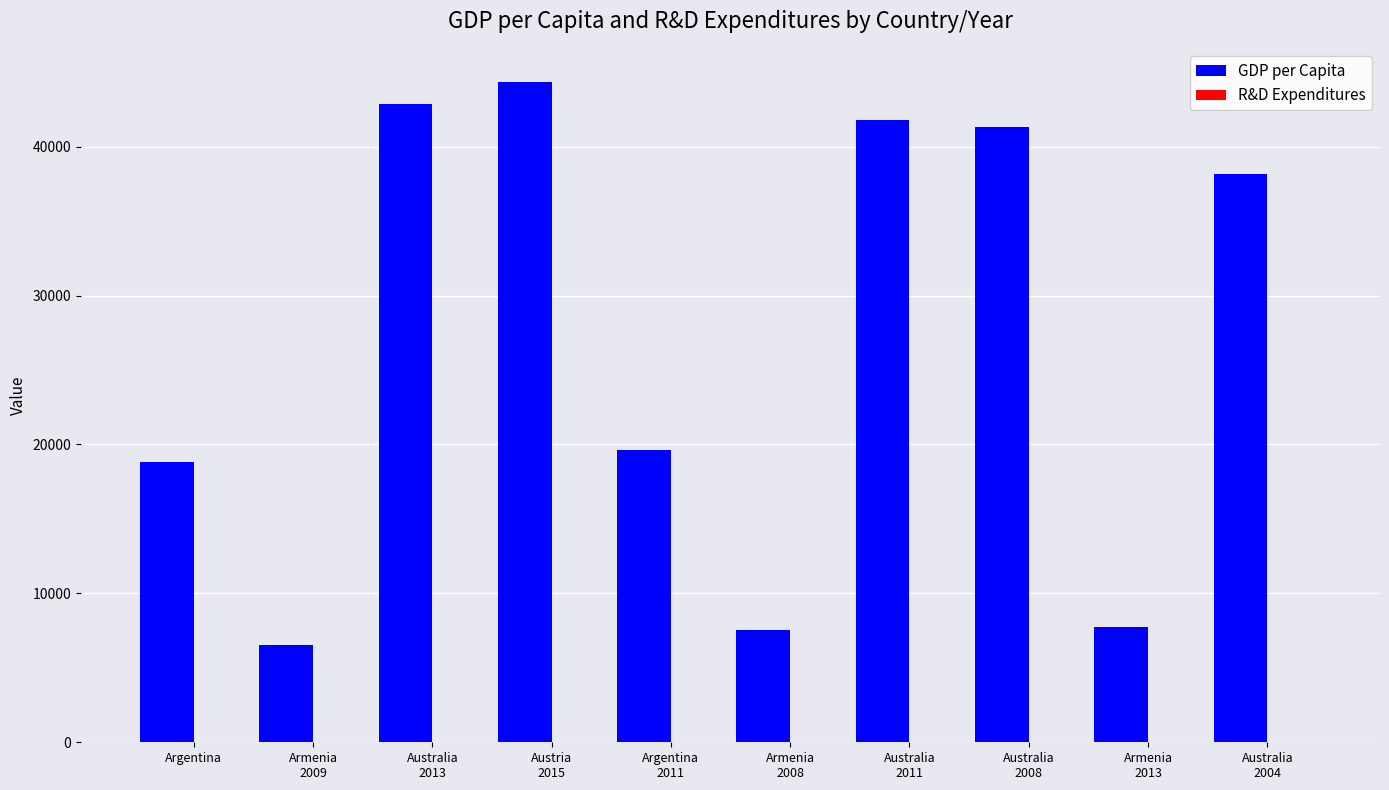

What is the maximum value for GDP per Capita?

44353.9